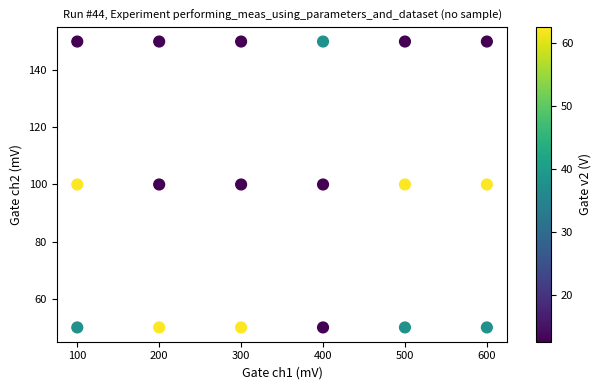

What is the range of Y values (max minus min)?

100